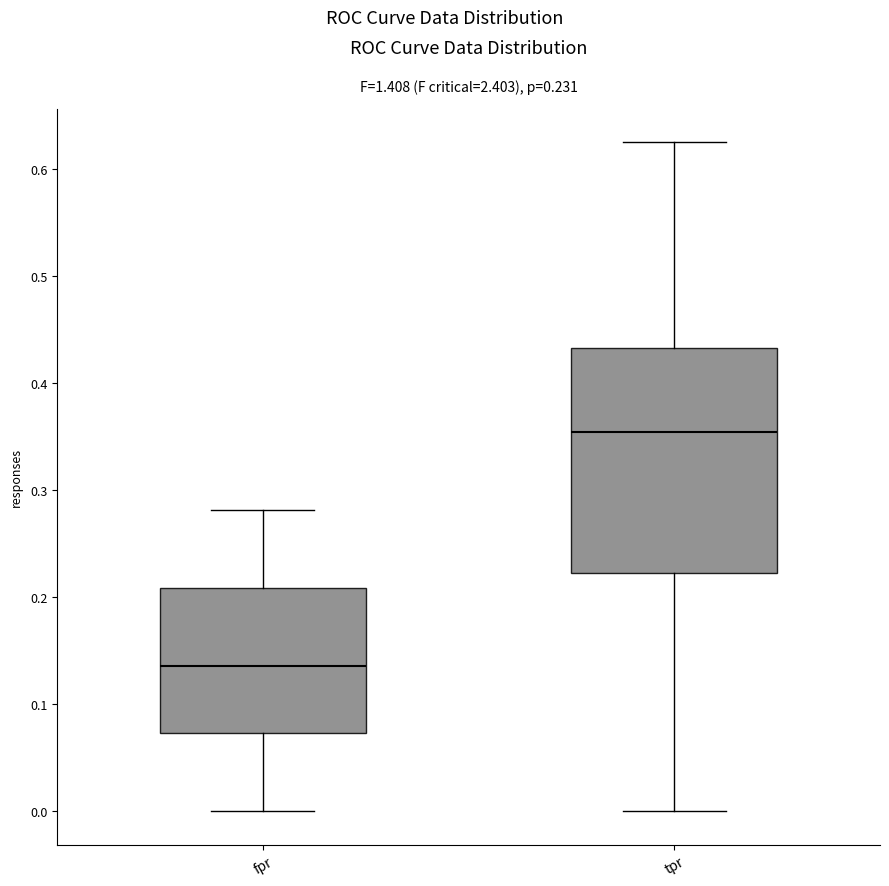

Which box is the tallest, from its lower edge to its upper edge?

tpr